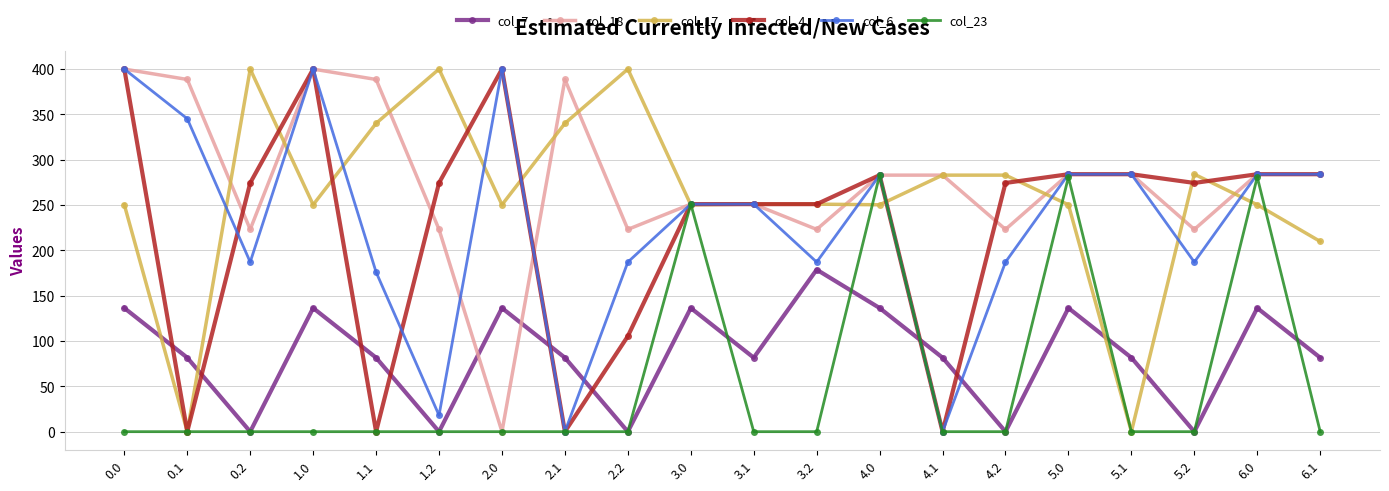

What is the highest value of the col_4 series?

400.0